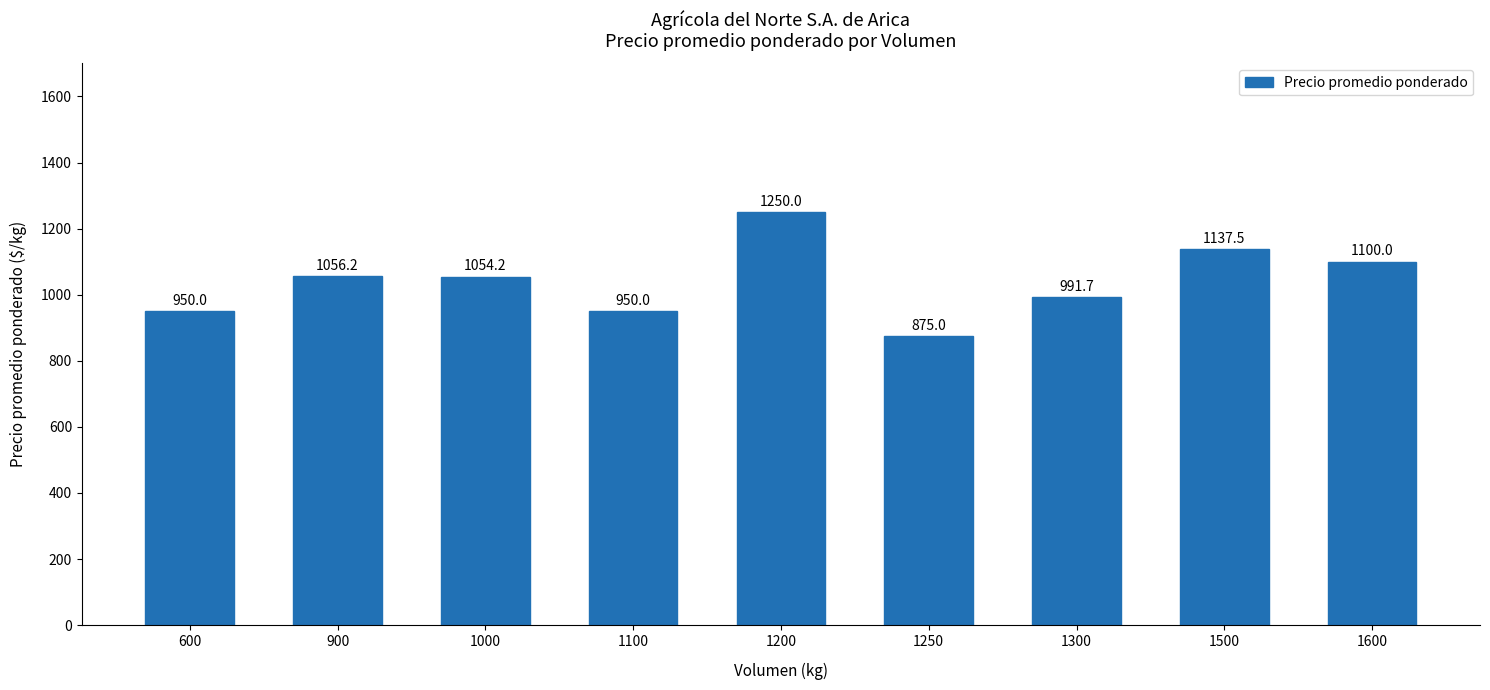

What is the minimum value shown in the chart?

875.0